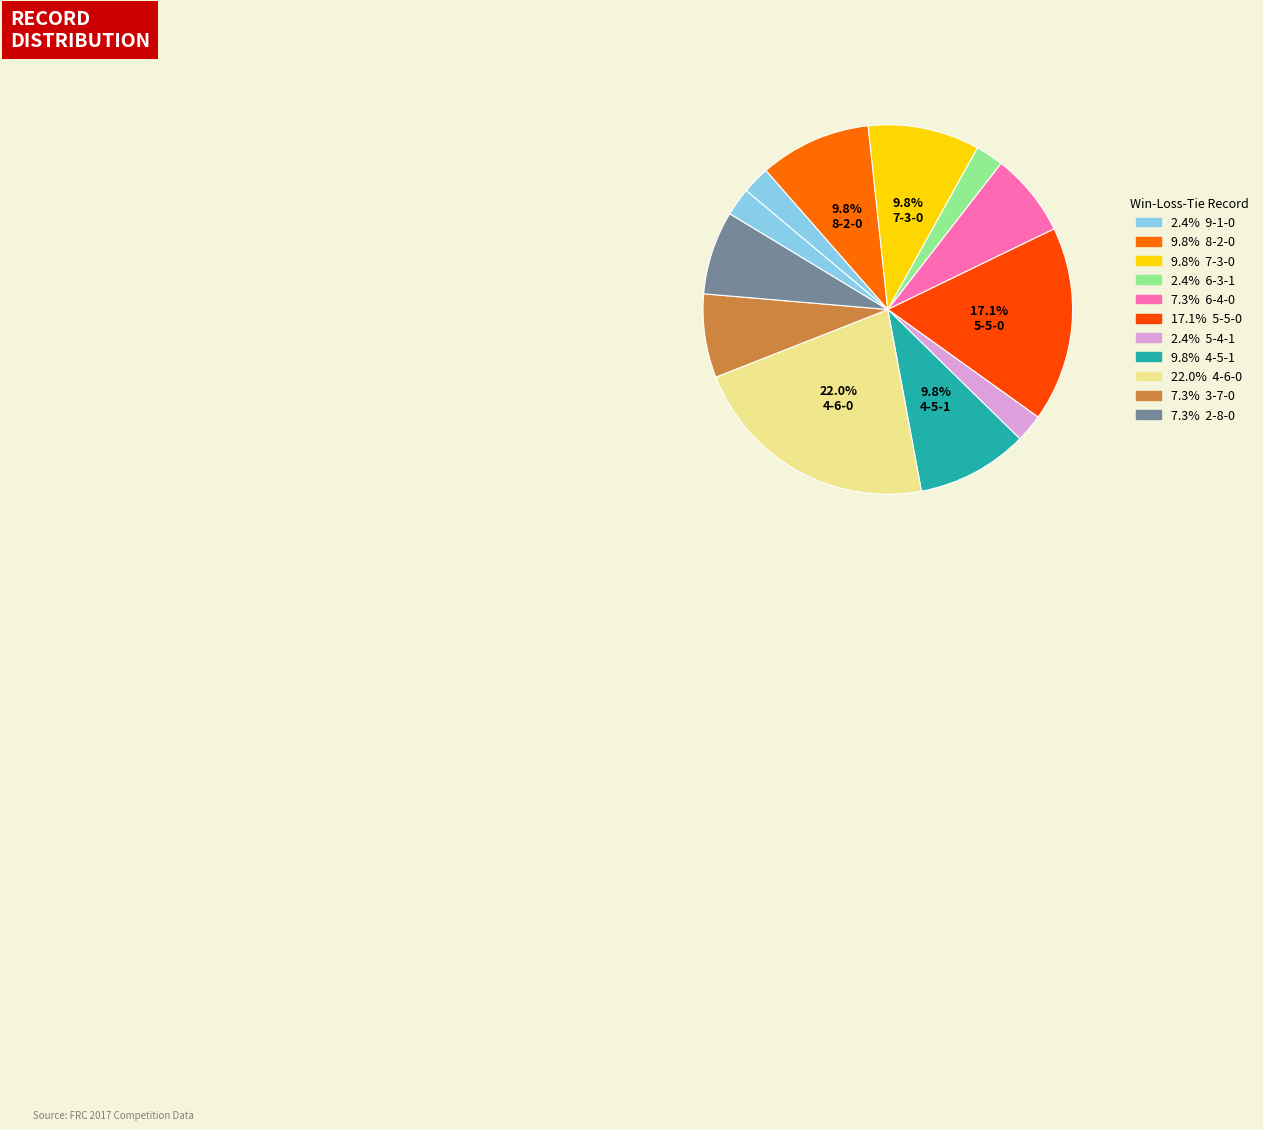

Is there any slice that represents more than half of the pie?

No